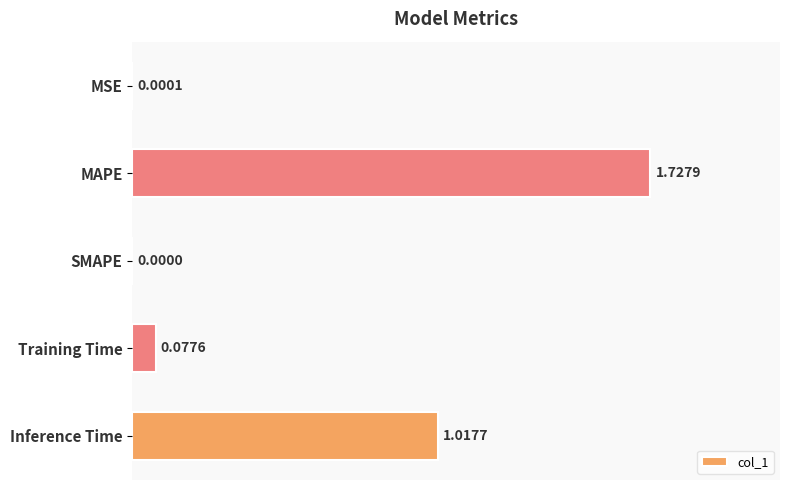

What is the average value?

0.6